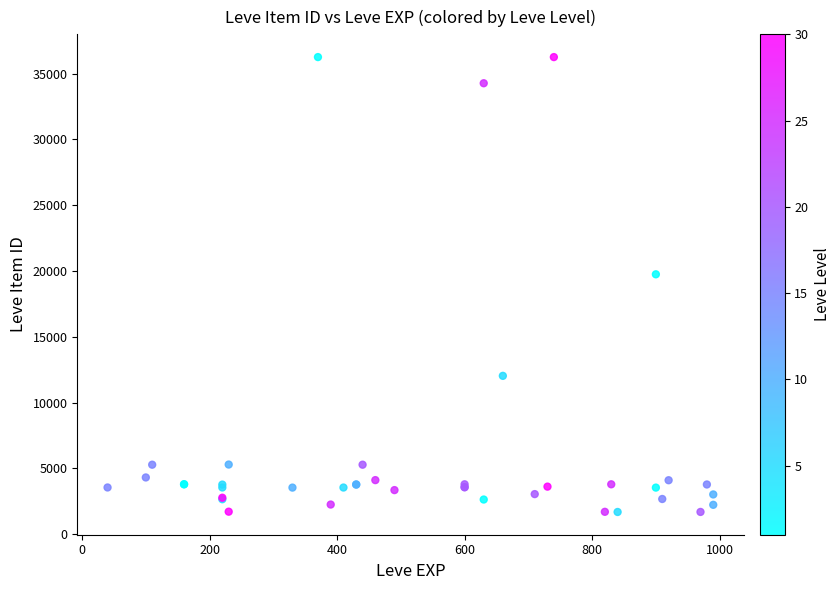

What Y value in the scatter plot is closest to 18967?

19744